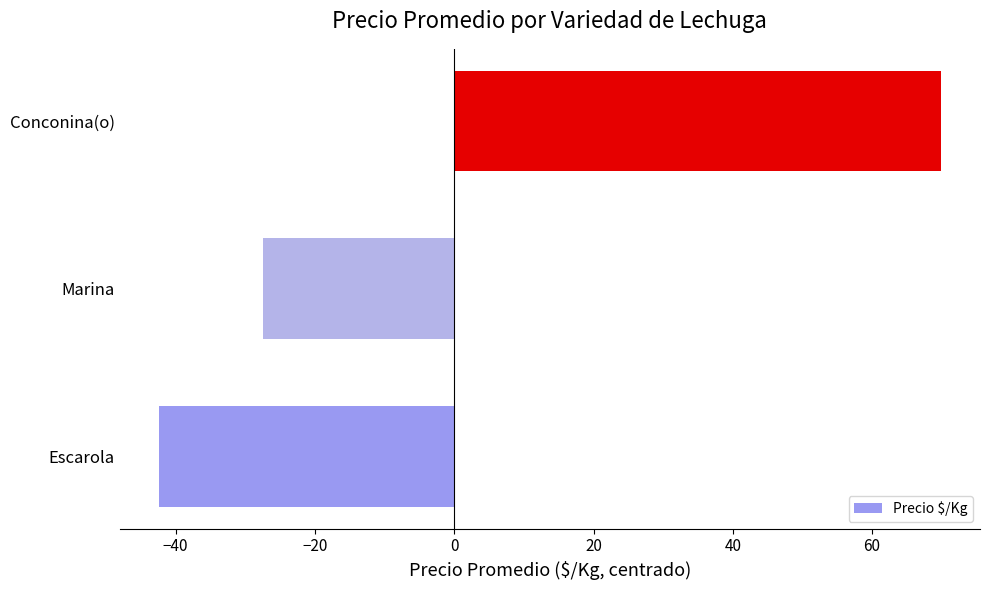

What is the greatest value displayed?

69.9